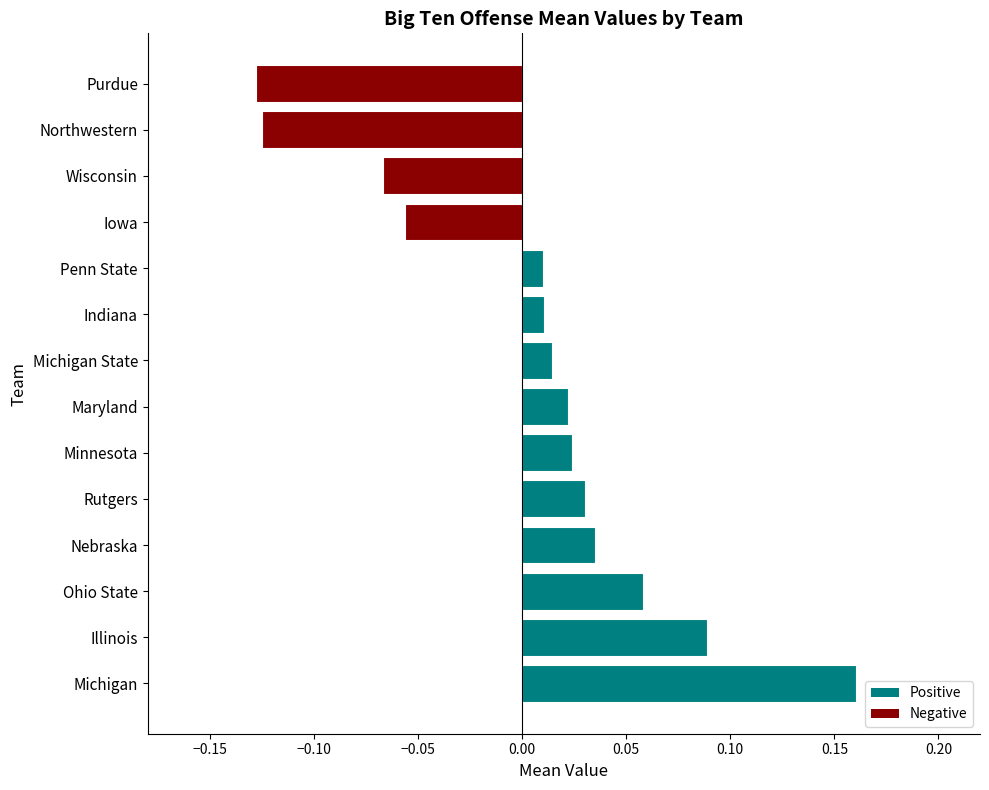

What is the difference between the maximum and minimum values?

0.3